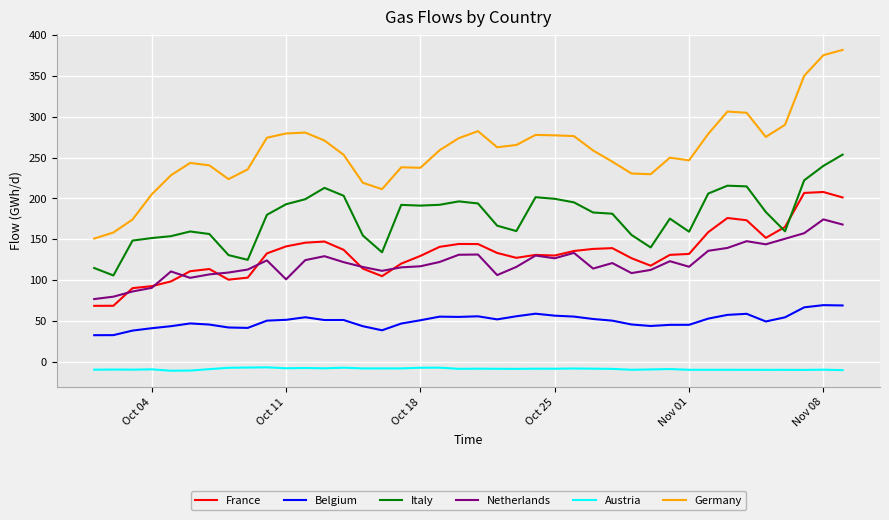

List the series in order of their peak value, lowest first.

Austria, Belgium, Netherlands, France, Italy, Germany